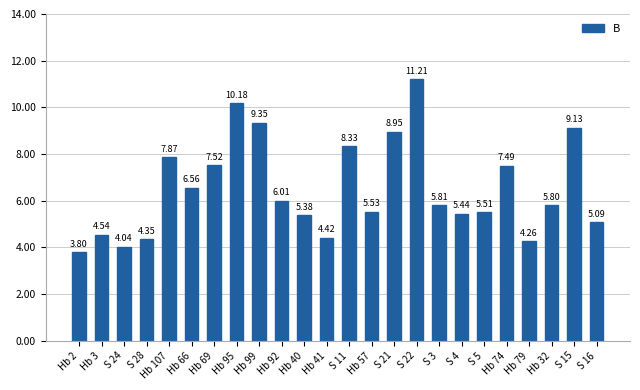

What is the sum of the values at S 22 and Hb 3?

15.8